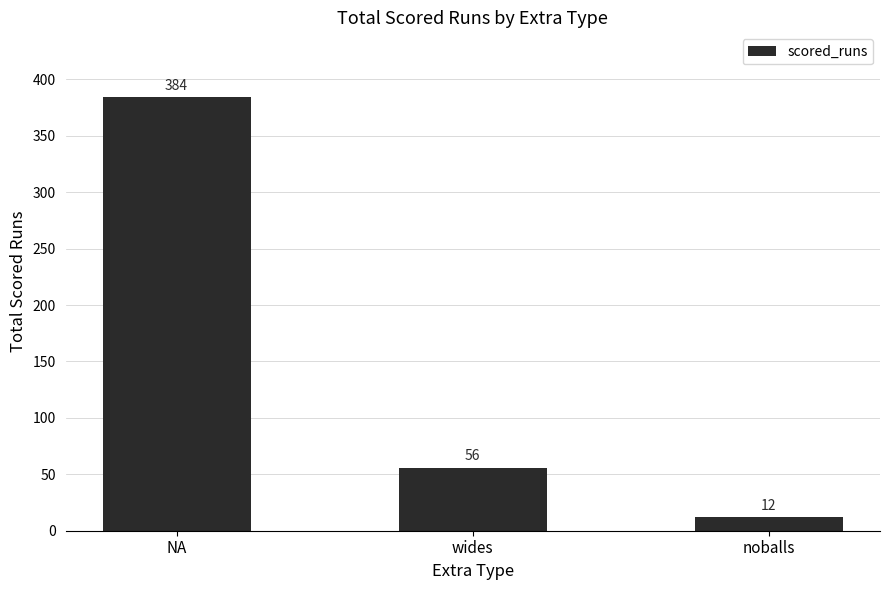

What value does the data have at wides?

56